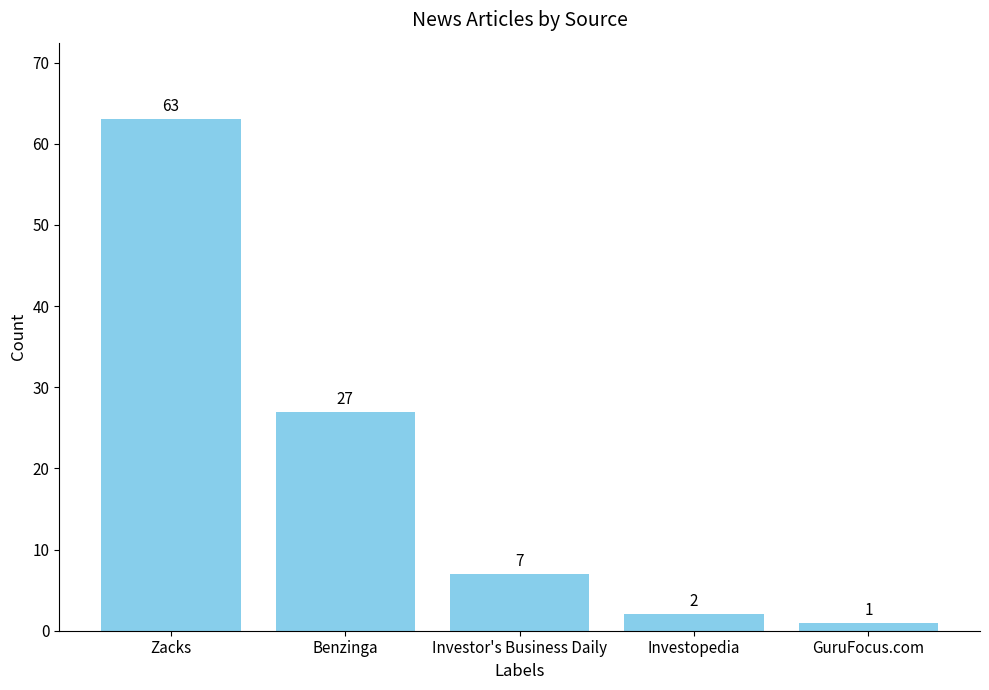

Reading right to left, extract all data points from this chart.

GuruFocus.com=1	Investopedia=2	Investor's Business Daily=7	Benzinga=27	Zacks=63